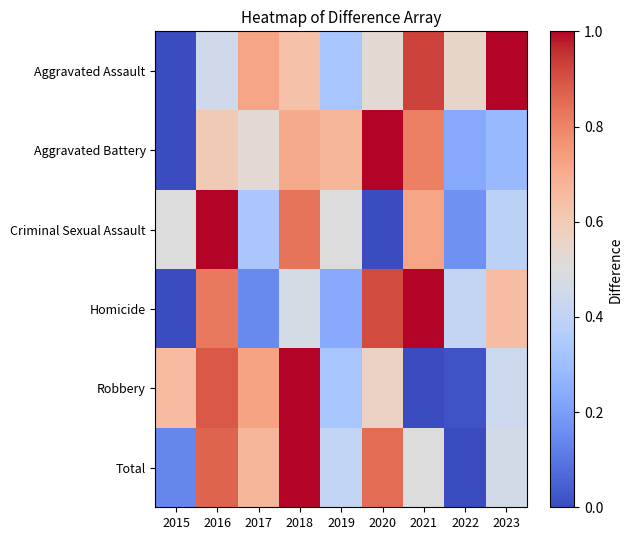

Rank the series at 2018 from lowest to highest value.

Homicide, Aggravated Assault, Aggravated Battery, Criminal Sexual Assault, Robbery, Total